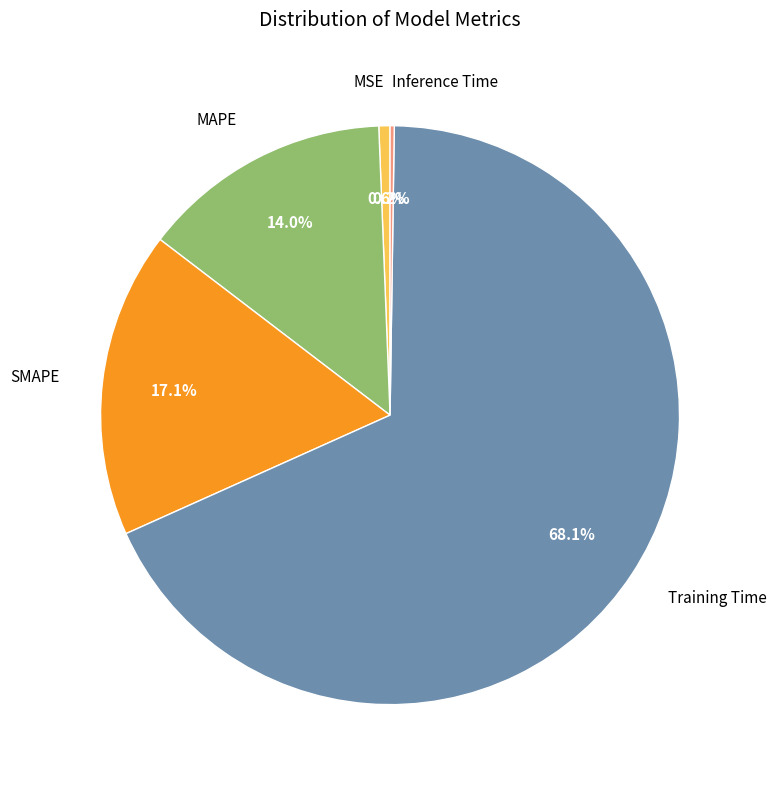

What is the majority slice?

Training Time